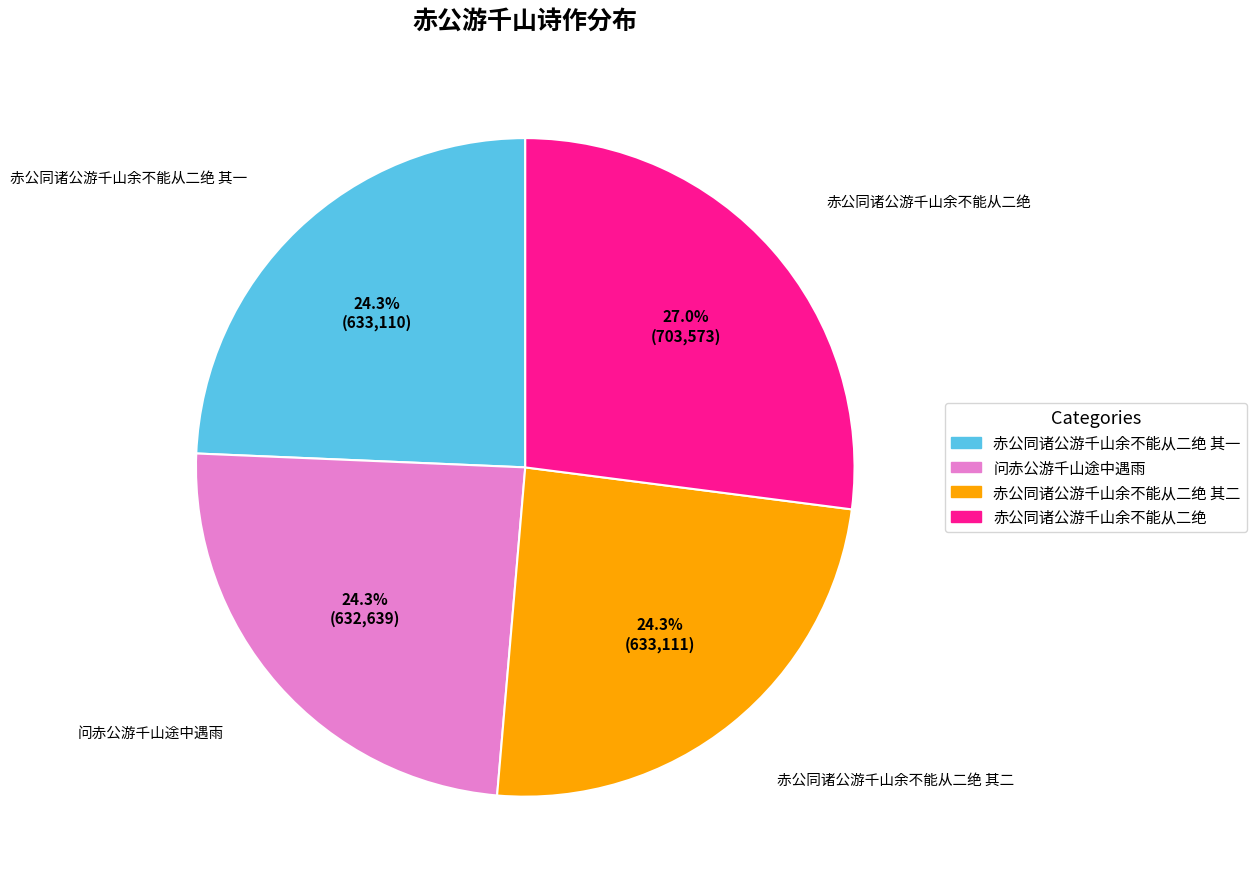

Does any single category account for the majority?

No